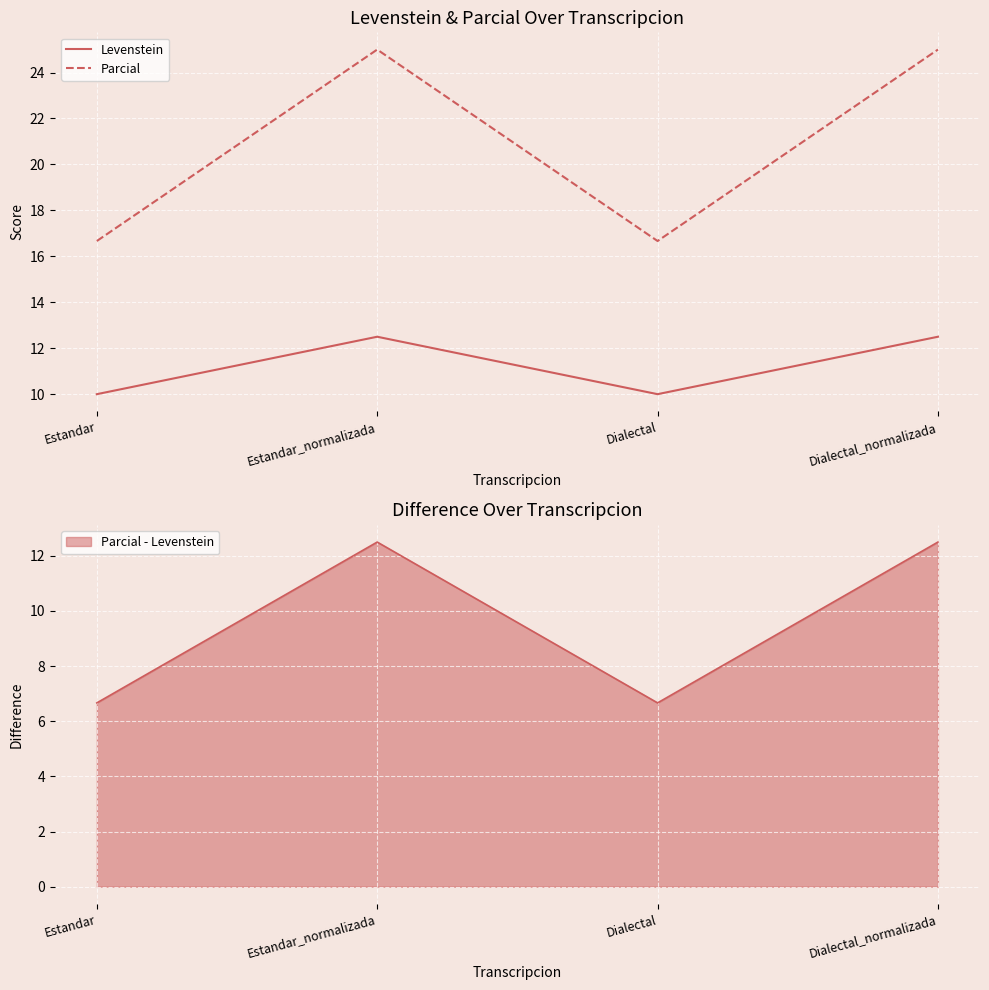

Does the chart display data point markers on the line(s)?

No